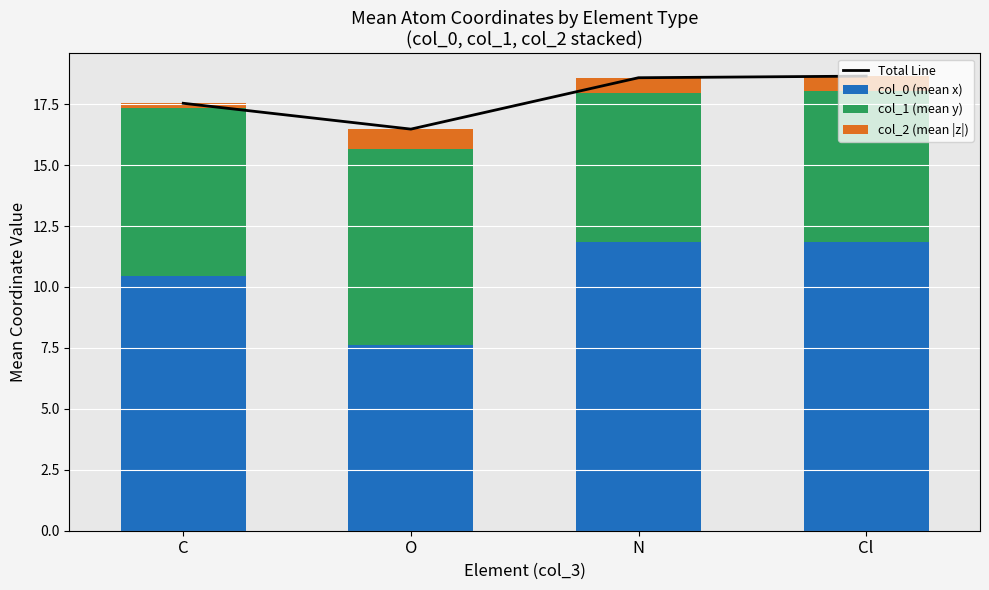

Which series has the largest total across all categories?

Total Line